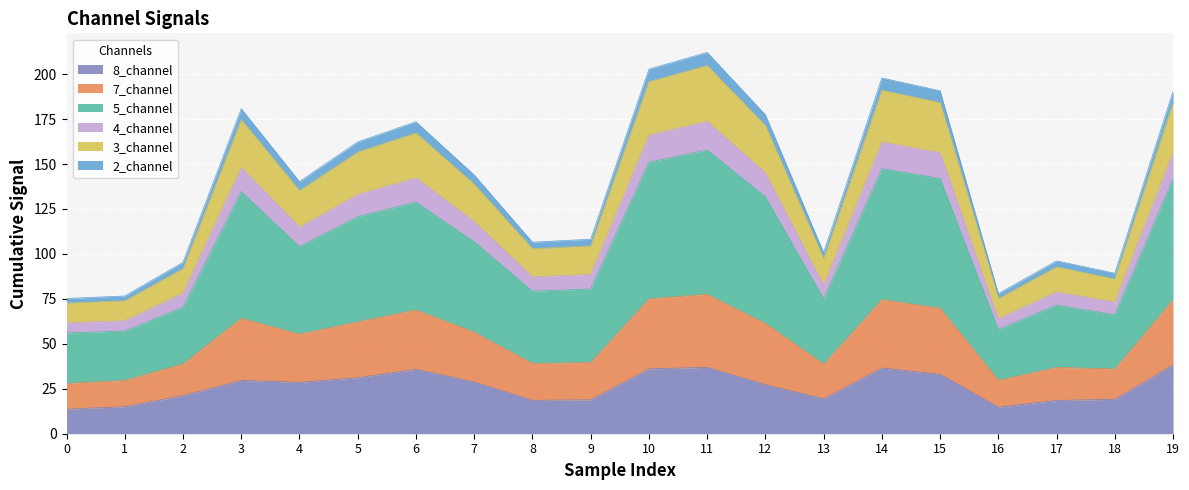

Does the chart display data point markers on the line(s)?

No